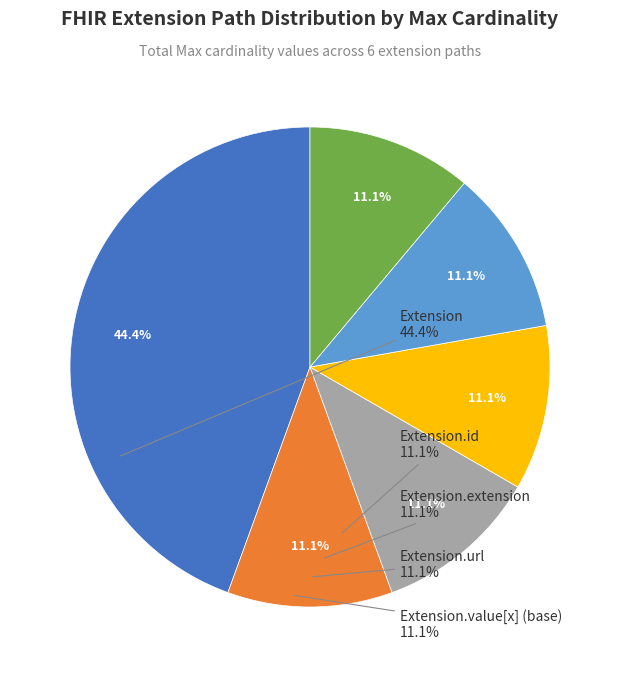

Count the number of slices in the pie.

6